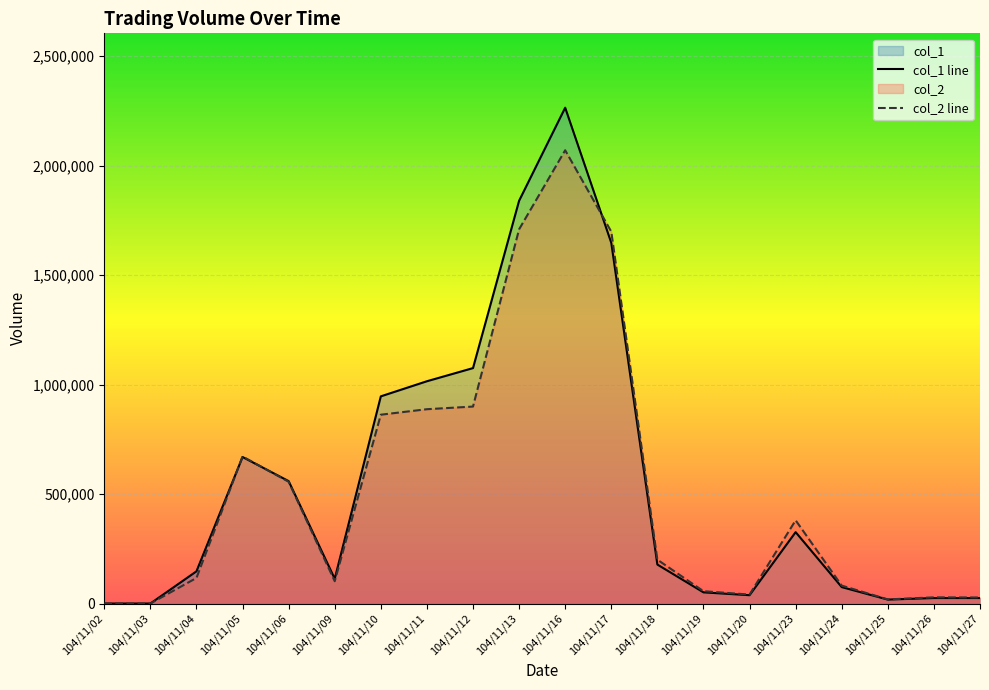

True or false: col_1 and col_2 cross at least once.

True